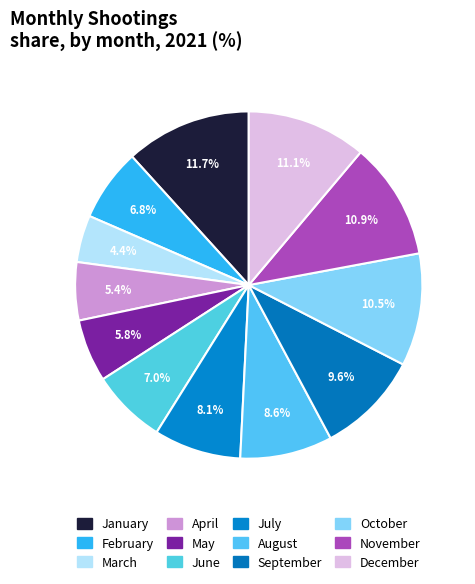

The March slice represents 4% of the pie. True or false?

True